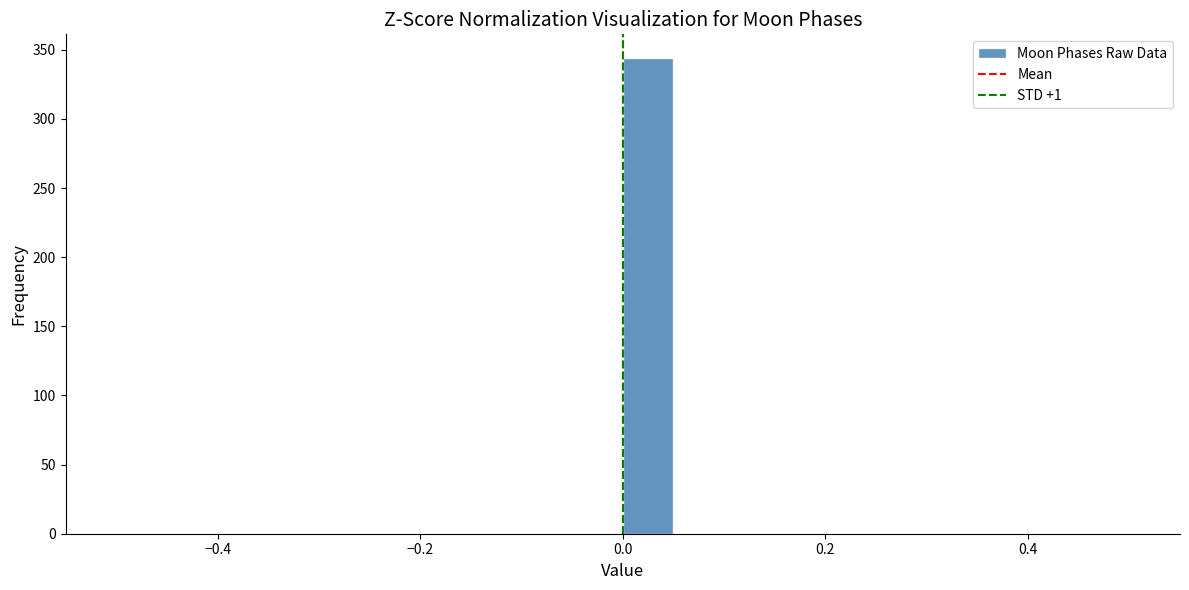

Read against the x-axis, roughly where is the centre of the tallest bar?

0.02